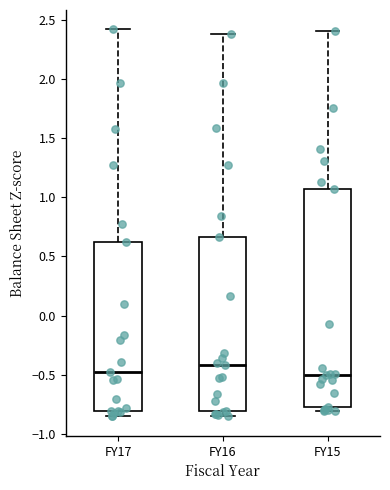

Where does the median line of the box for FY16 sit on the y-axis? The values are not printed on the chart, so give them approximately, as read against the axis.

-0.40